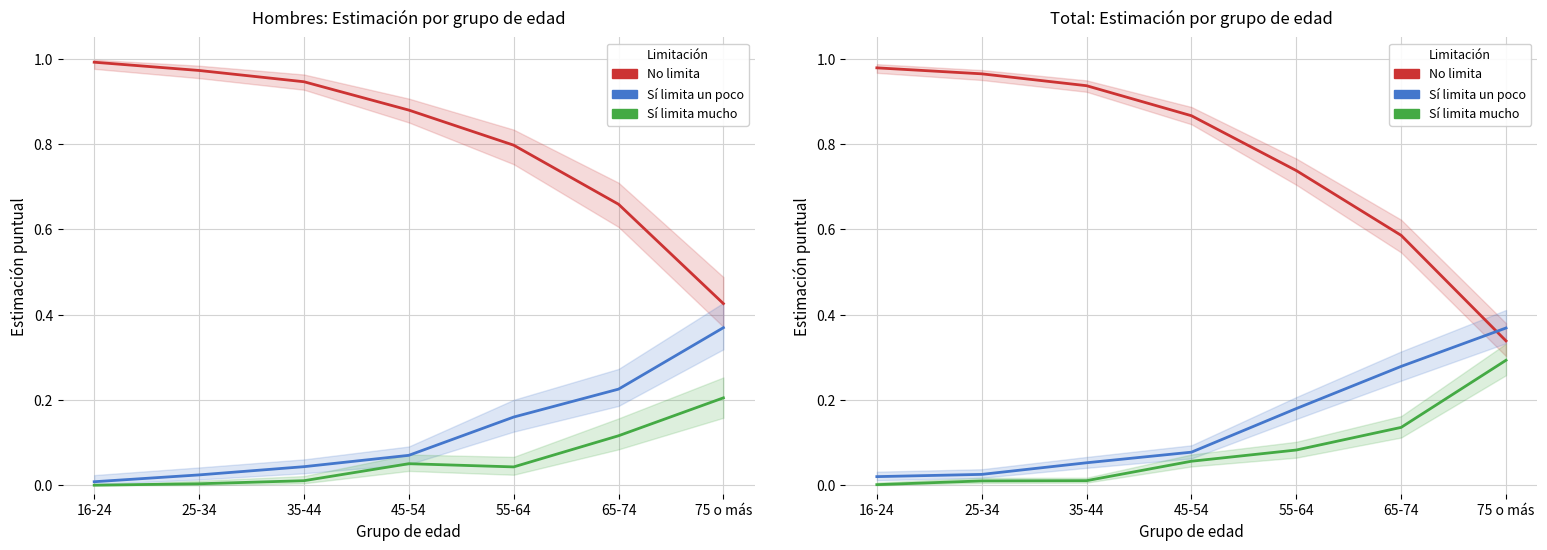

What is the value of the No limita (Hombre) point at the 7th from the left?

0.4